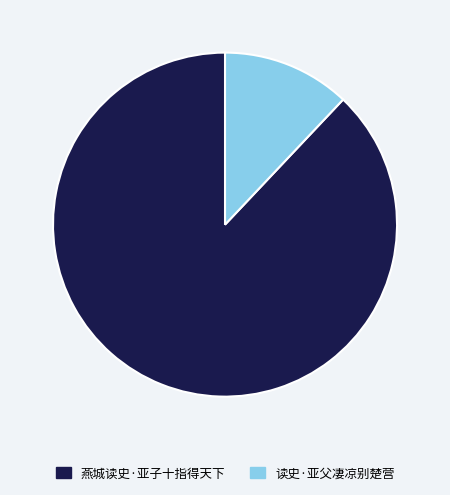

How many slices are in this pie chart?

2